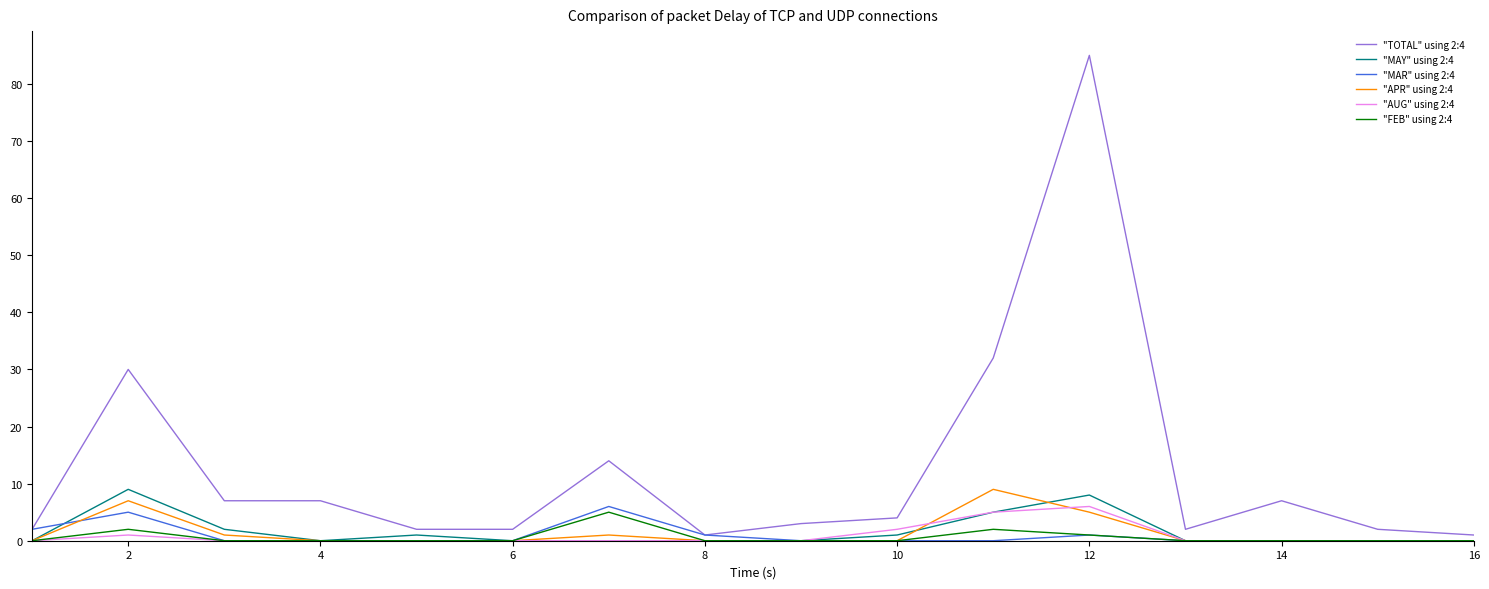

Which series has the largest total across all categories?

"TOTAL" using 2:4